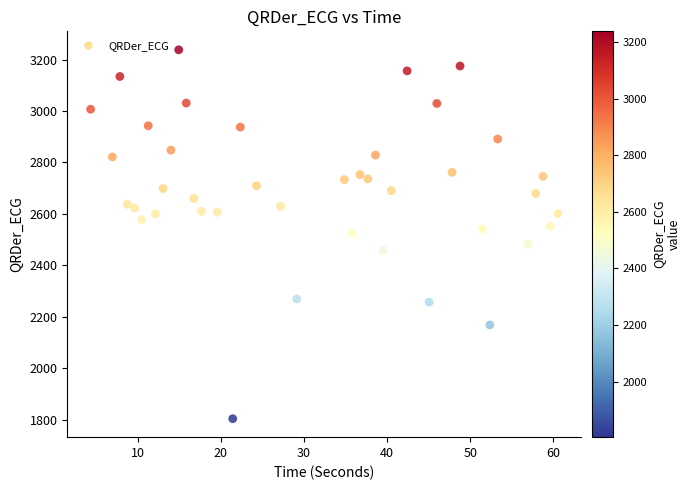

What is the range of Y values (max minus min)?

1435.1